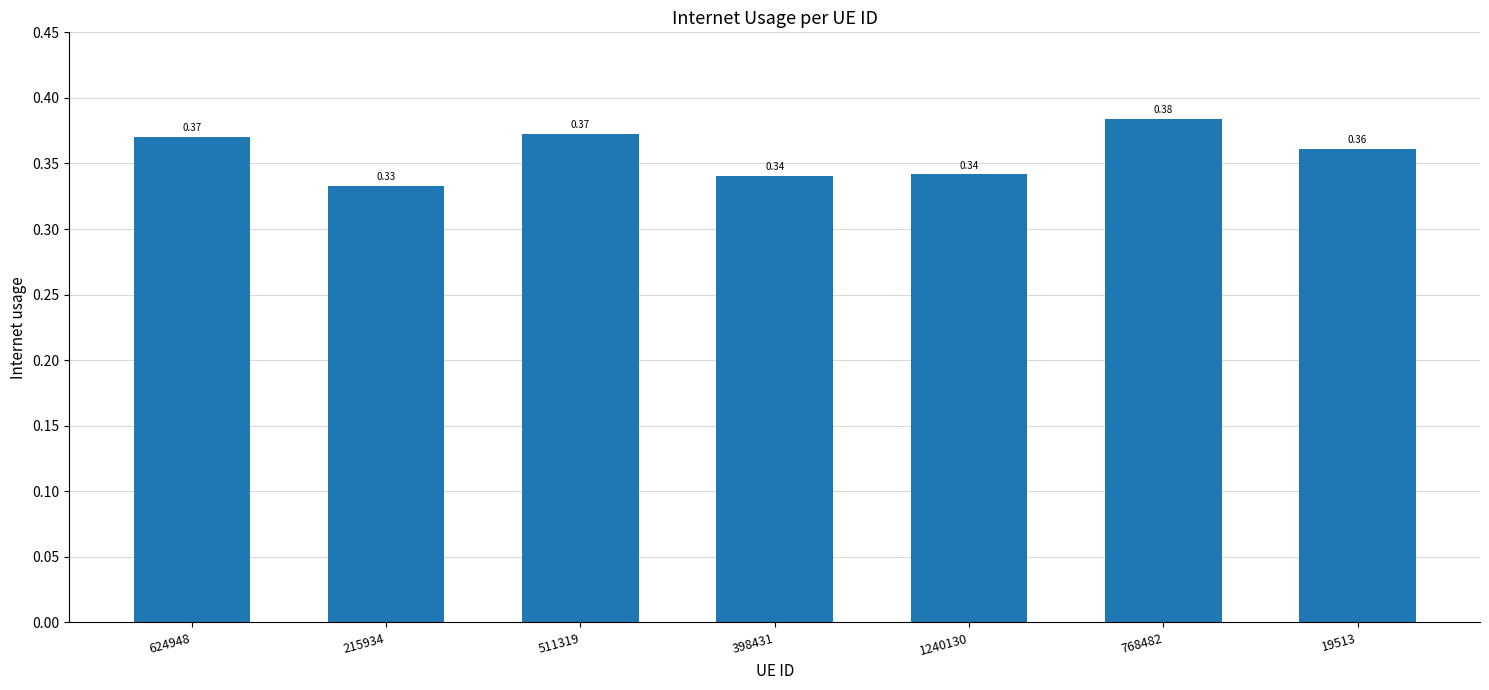

How many data points does each series have?

7